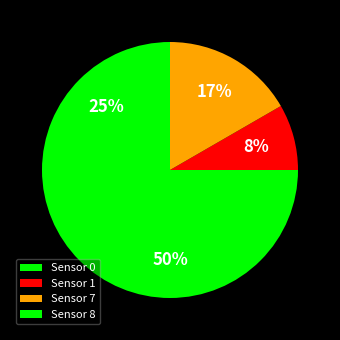

What percentage is the Sensor 8 slice, to the nearest percent?

25%